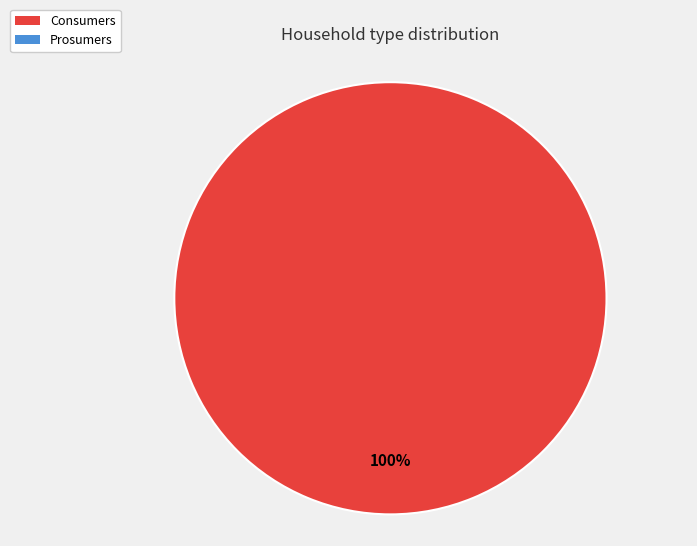

Is there a majority slice in this chart?

Yes